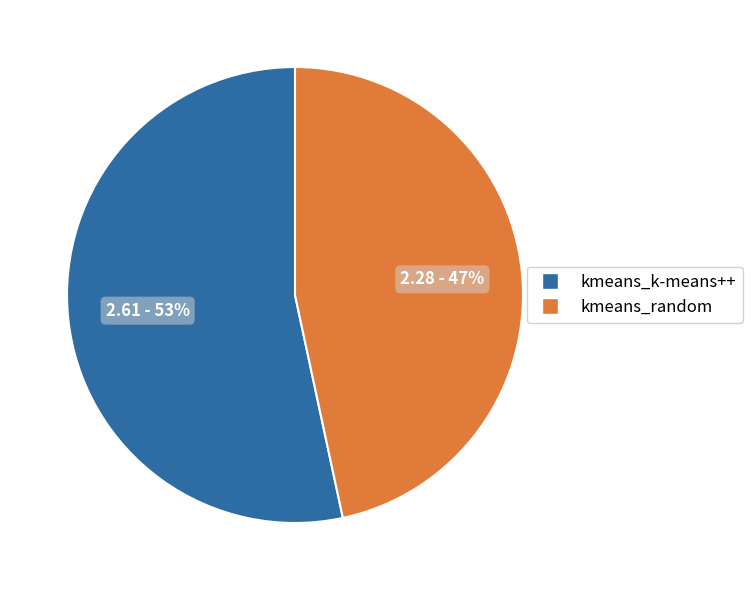

How many segments does this pie chart have?

2